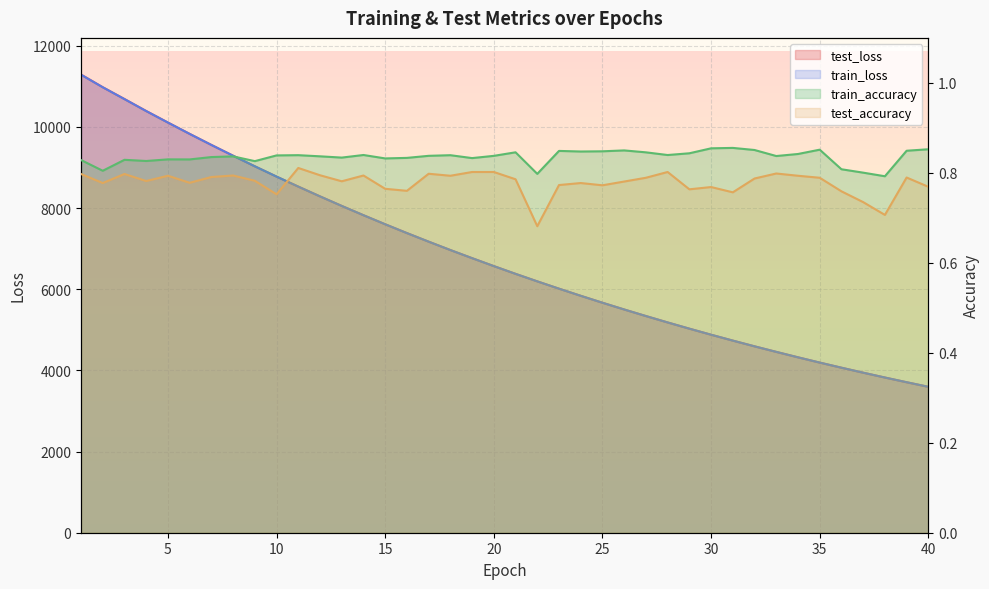

Reading left to right, list all the values displayed in this chart.

test_loss: 1=11291.1	2=10978.6	3=10687.4	4=10391.9	5=10108.5	6=9828.9	7=9556.6	8=9290.7	9=9029.9	10=8776.4	11=8529.8	12=8288.8	13=8053.9	14=7824.9	15=7601.7	16=7384.3	17=7173.1	18=6966.4	19=6766.6	20=6570.8	21=6379.6	22=6194.6	23=6014.4	24=5838.8	25=5668.0	26=5501.7	27=5340.0	28=5182.5	29=5028.9	30=4879.9	31=4734.9	32=4593.6	33=4457.0	34=4323.1	35=4193.0	36=4066.9	37=3944.1	38=3824.9	39=3709.1	40=3596.1
train_loss: 1=11287.5	2=10977.8	3=10685.6	4=10391.2	5=10107.6	6=9828.1	7=9555.9	8=9289.9	9=9029.2	10=8775.7	11=8529.0	12=8288.0	13=8053.1	14=7824.2	15=7601.0	16=7383.6	17=7172.3	18=6965.8	19=6765.7	20=6570.1	21=6379.0	22=6193.9	23=6013.8	24=5838.2	25=5667.3	26=5501.1	27=5339.4	28=5181.9	29=5028.4	30=4879.3	31=4734.3	32=4593.2	33=4456.4	34=4322.7	35=4192.5	36=4066.5	37=3943.7	38=3824.4	39=3708.7	40=3595.7
train_accuracy: 1=0.8	2=0.8	3=0.8	4=0.8	5=0.8	6=0.8	7=0.8	8=0.8	9=0.8	10=0.8	11=0.8	12=0.8	13=0.8	14=0.8	15=0.8	16=0.8	17=0.8	18=0.8	19=0.8	20=0.8	21=0.8	22=0.8	23=0.8	24=0.8	25=0.8	26=0.8	27=0.8	28=0.8	29=0.8	30=0.9	31=0.9	32=0.9	33=0.8	34=0.8	35=0.9	36=0.8	37=0.8	38=0.8	39=0.8	40=0.9
test_accuracy: 1=0.8	2=0.8	3=0.8	4=0.8	5=0.8	6=0.8	7=0.8	8=0.8	9=0.8	10=0.8	11=0.8	12=0.8	13=0.8	14=0.8	15=0.8	16=0.8	17=0.8	18=0.8	19=0.8	20=0.8	21=0.8	22=0.7	23=0.8	24=0.8	25=0.8	26=0.8	27=0.8	28=0.8	29=0.8	30=0.8	31=0.8	32=0.8	33=0.8	34=0.8	35=0.8	36=0.8	37=0.7	38=0.7	39=0.8	40=0.8